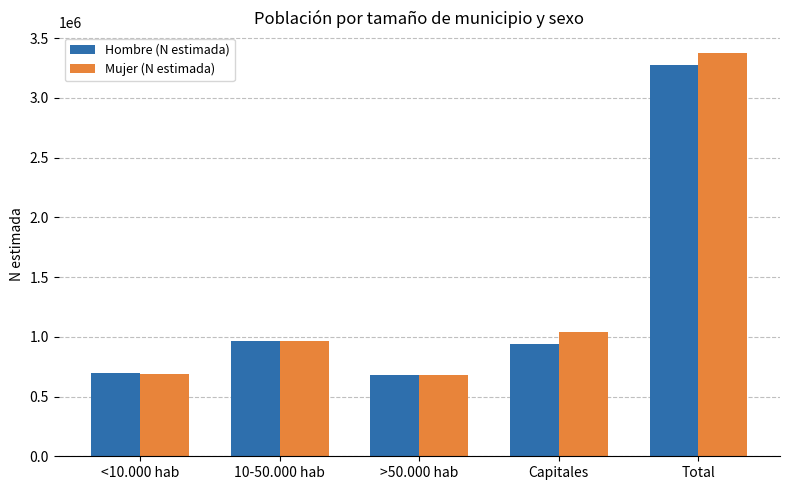

List the series in order of their peak value, lowest first.

Hombre (N estimada), Mujer (N estimada)